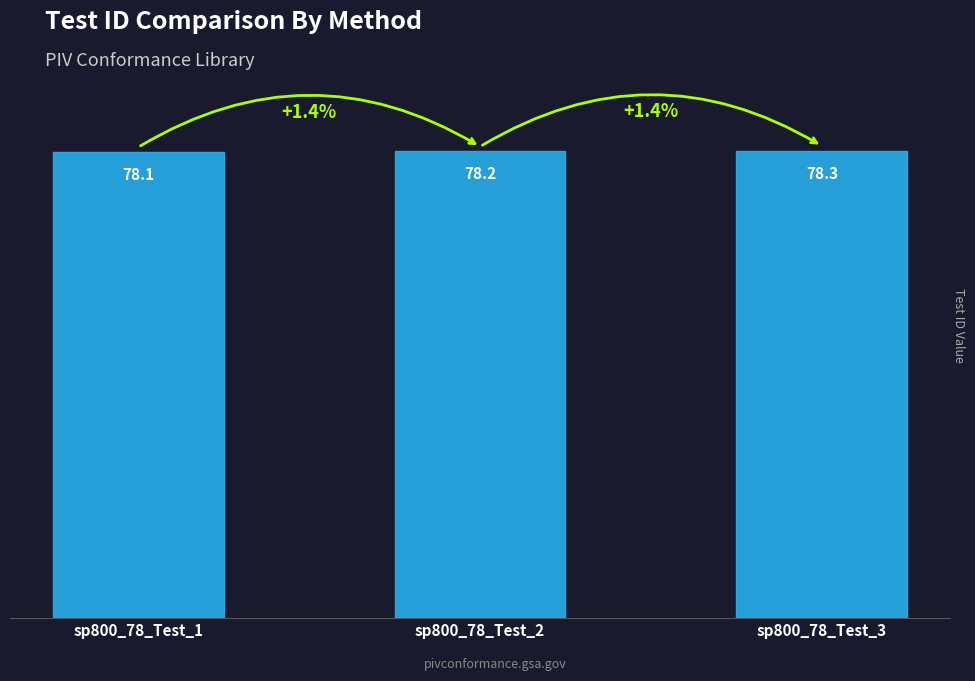

Read the value at sp800_78_Test_1.

78.1